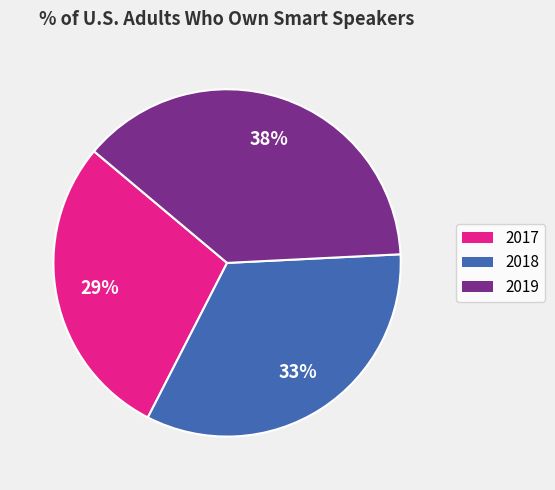

Is the sum of 2017 and 2019 greater than half?

Yes